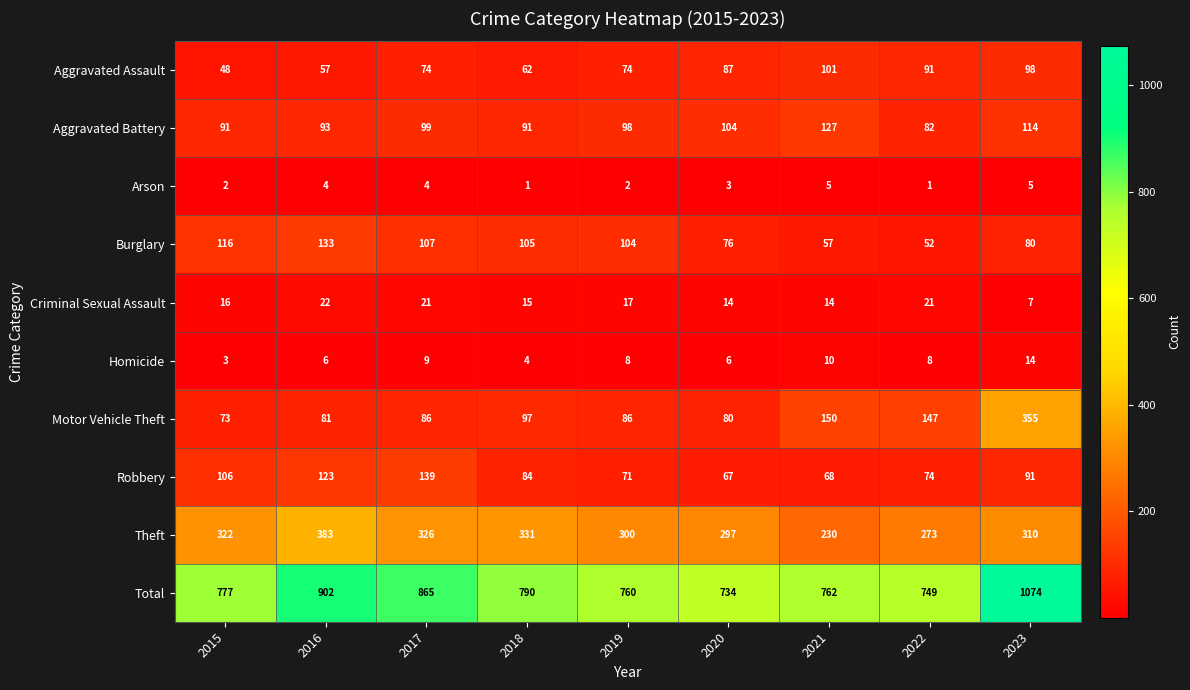

Rank the series by their maximum value, from lowest to highest.

Arson, Homicide, Criminal Sexual Assault, Aggravated Assault, Aggravated Battery, Burglary, Robbery, Motor Vehicle Theft, Theft, Total